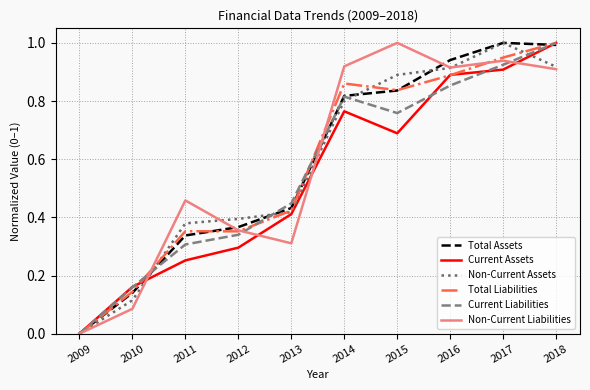

Between 2015 and 2016, which series saw the biggest shift?

Current Assets